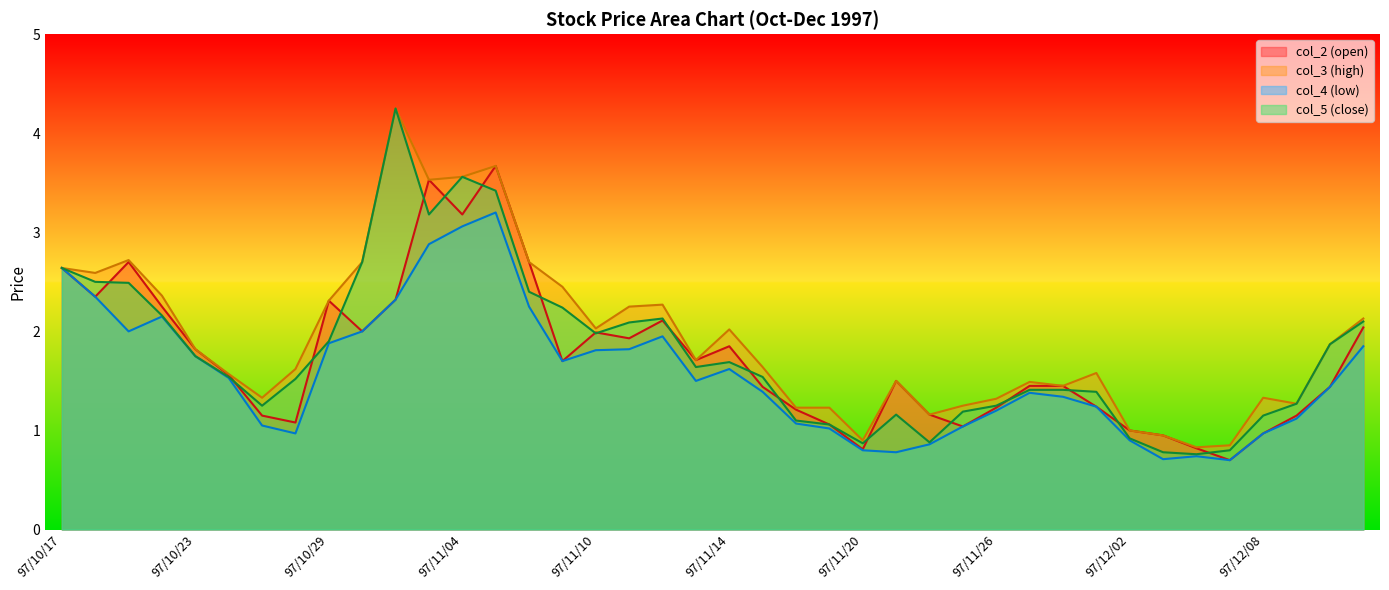

Count the number of data series in this chart.

4